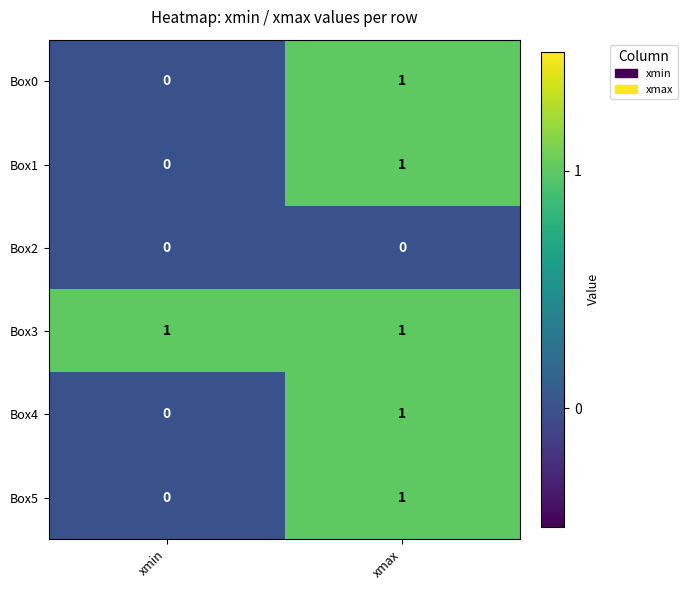

What is the maximum value shown in the chart?

1